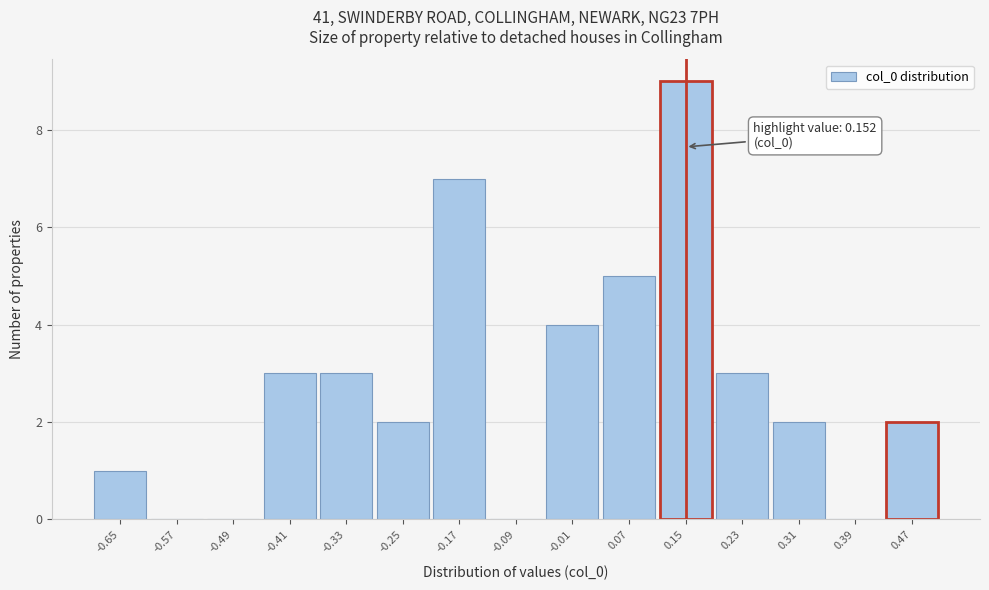

Over which range of the x-axis is the bar tallest?

0.11 to 0.19